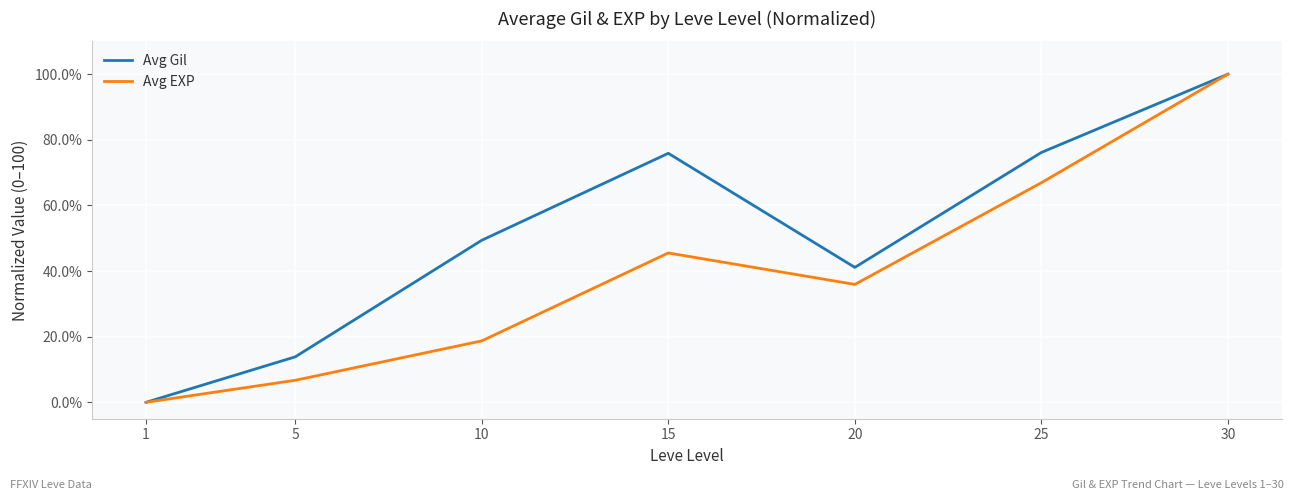

How many lines are shown in the chart?

2